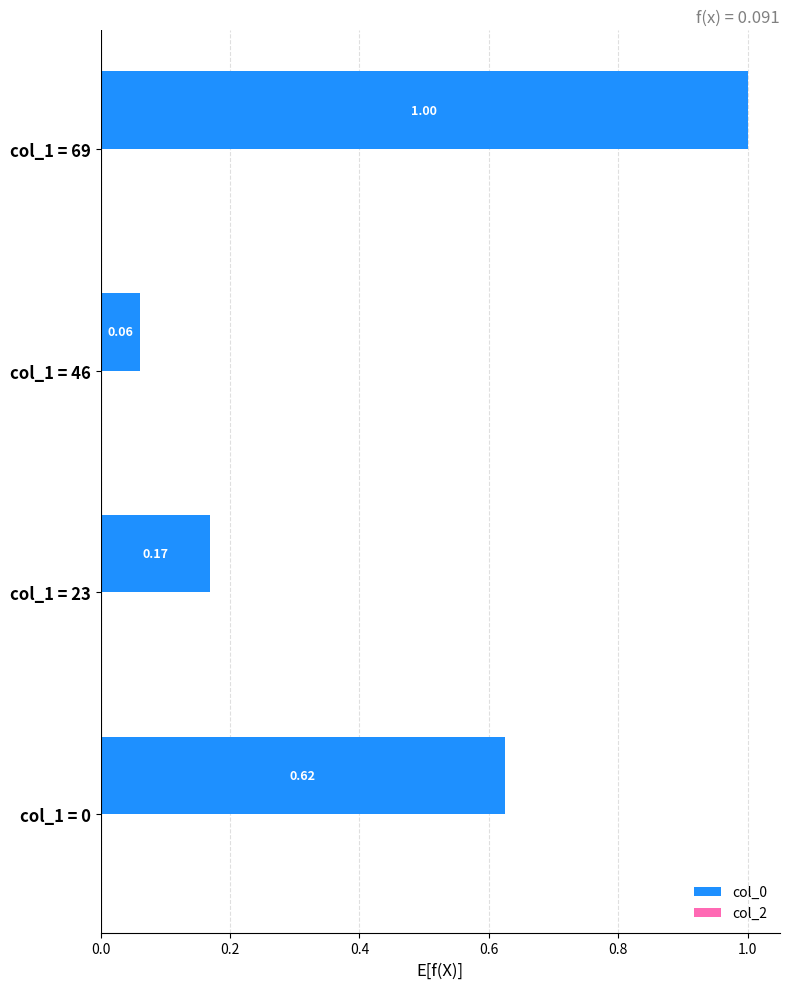

Rank the categories by value from lowest to highest.

col_1 = 46, col_1 = 23, col_1 = 0, col_1 = 69